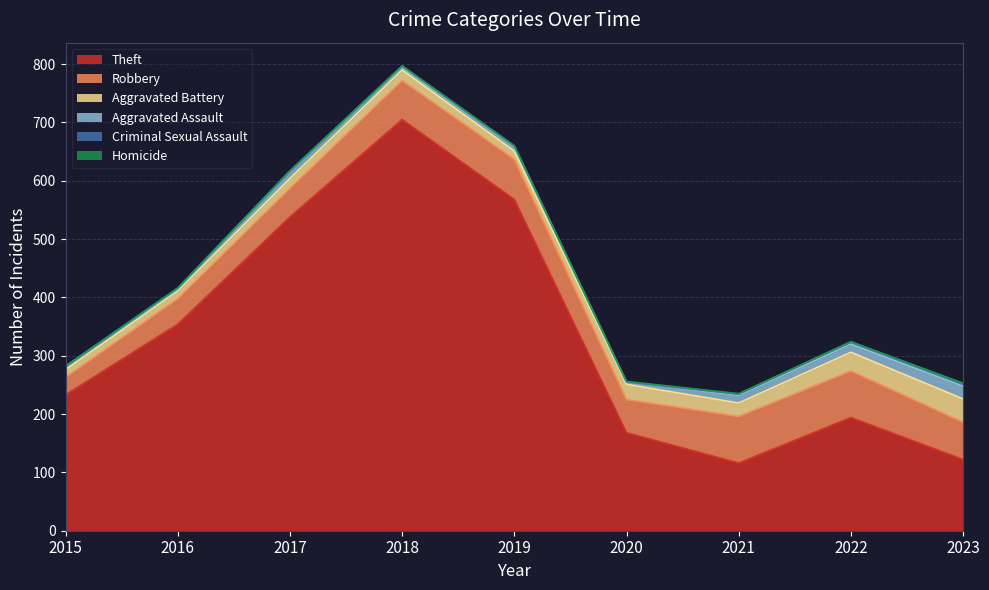

How many lines are shown in the chart?

6